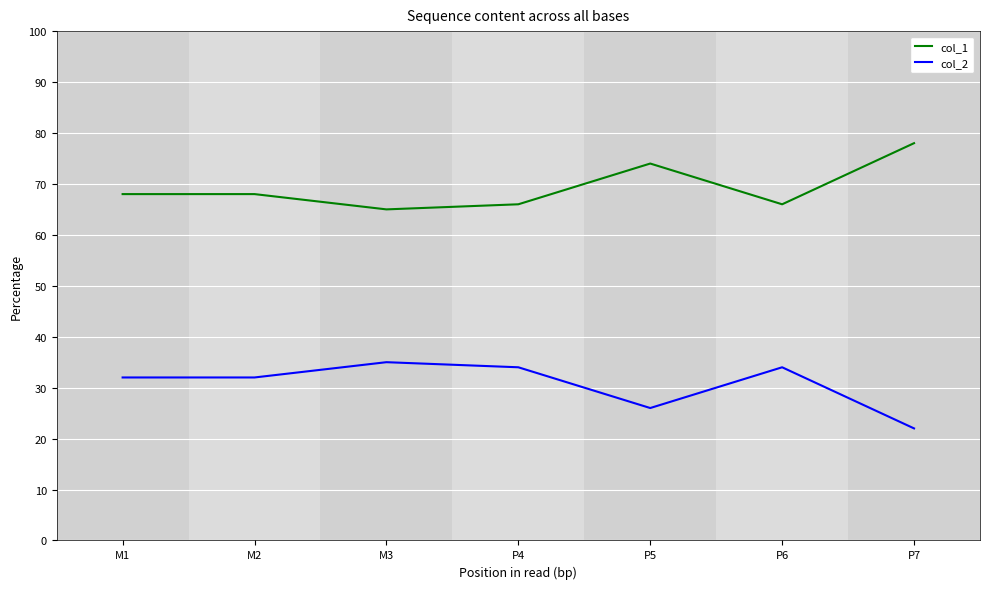

True or false: col_2 and col_1 intersect in this chart.

False